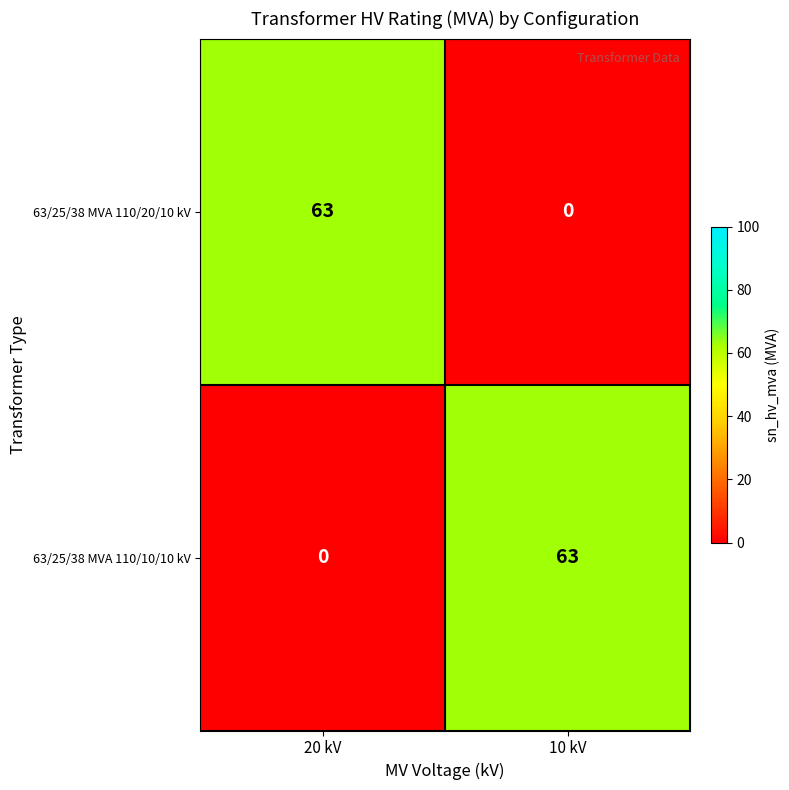

What is the total value across all series at 20 kV?

63